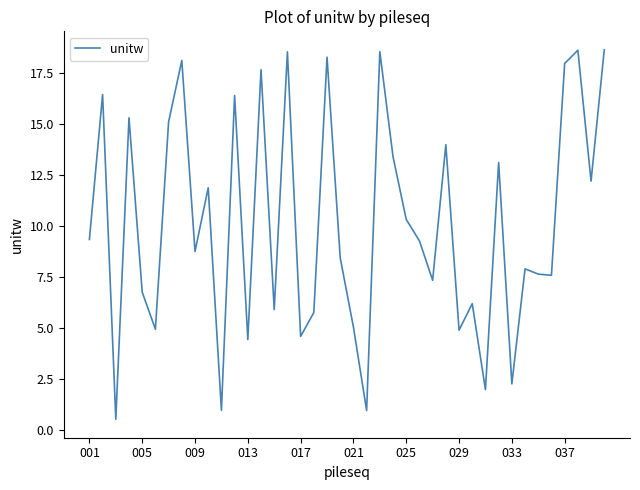

What is the maximum value shown in the chart?

18.6